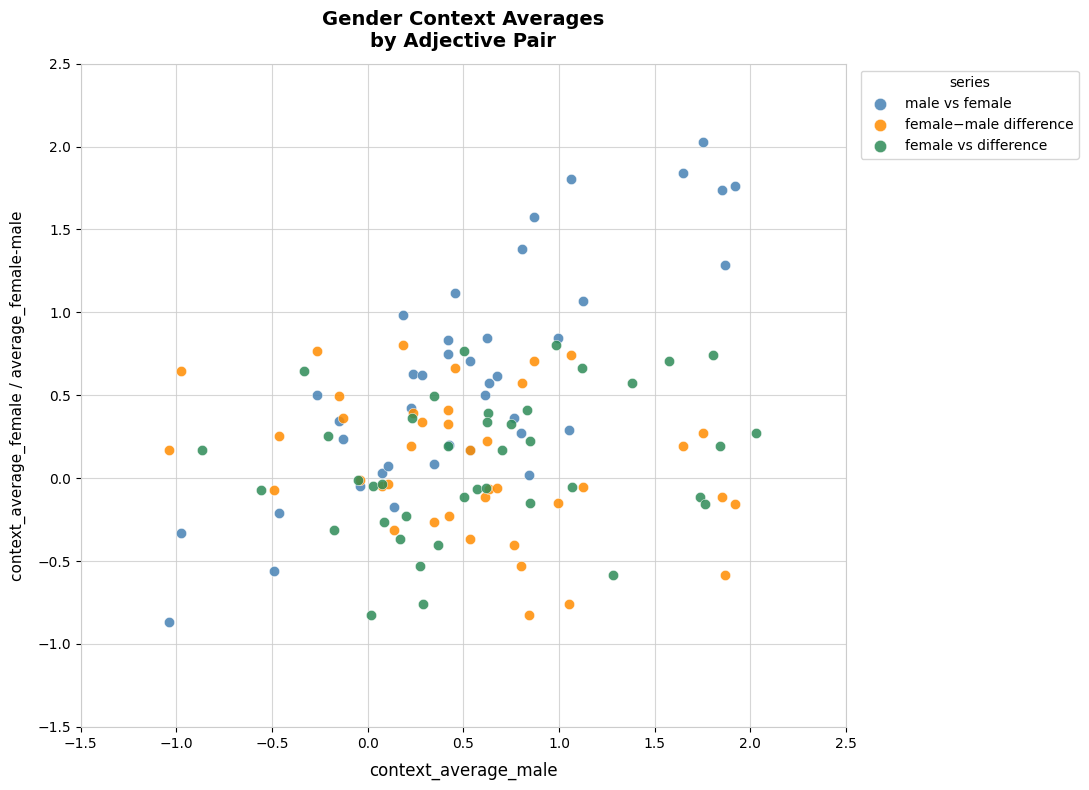

Which series reaches the maximum Y coordinate?

male vs female